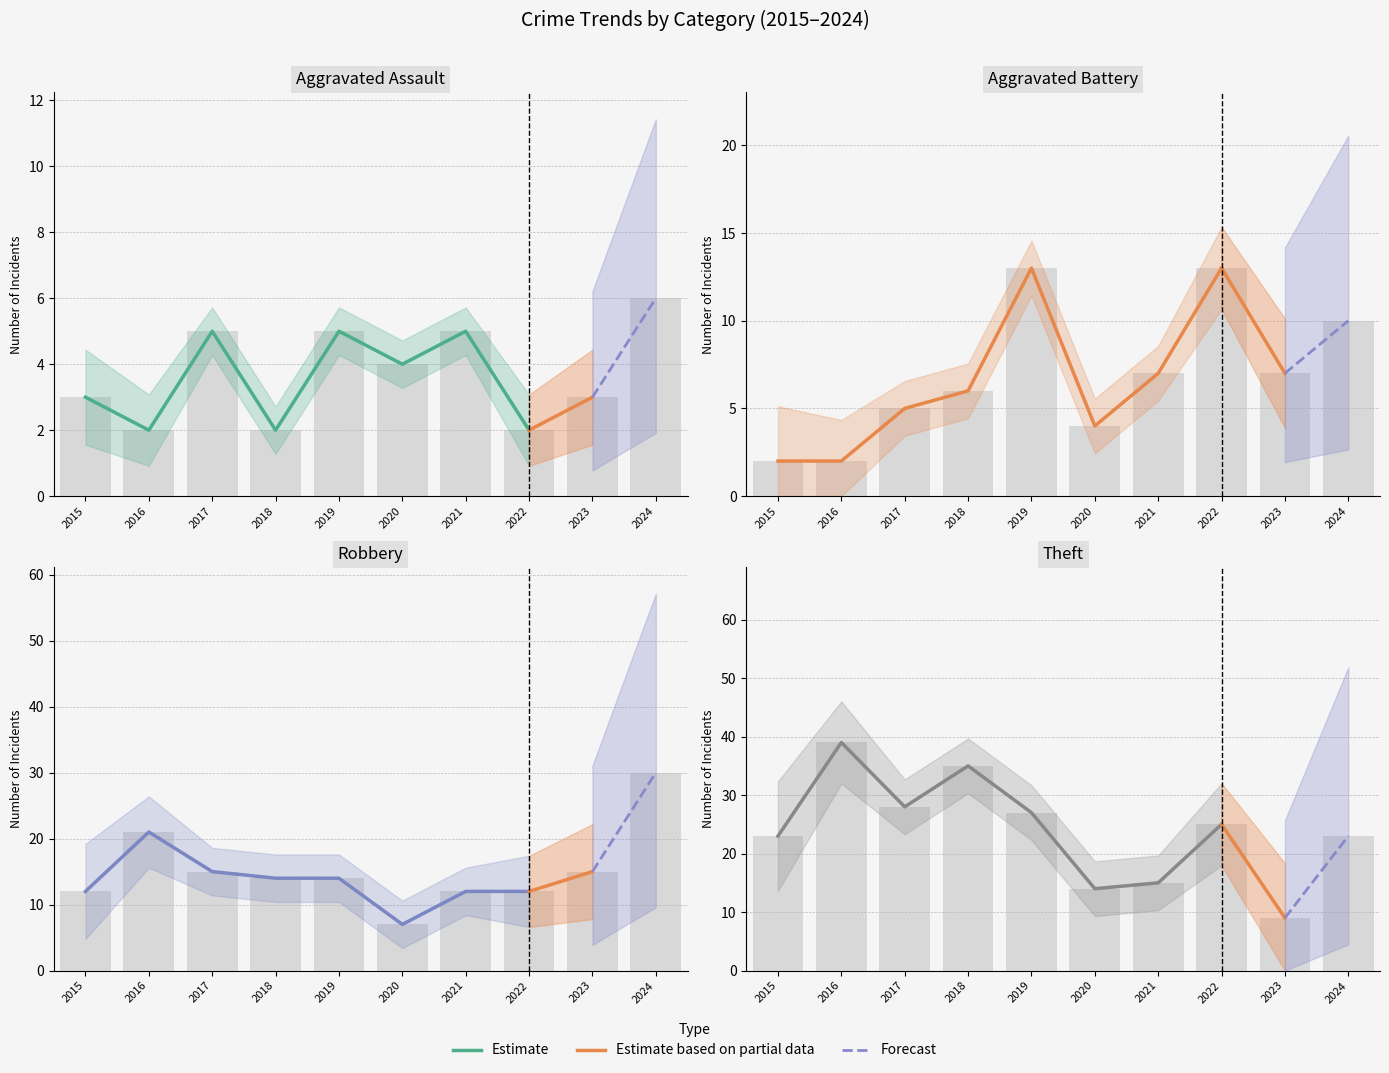

How many data points in Aggravated Assault are above 4?

4